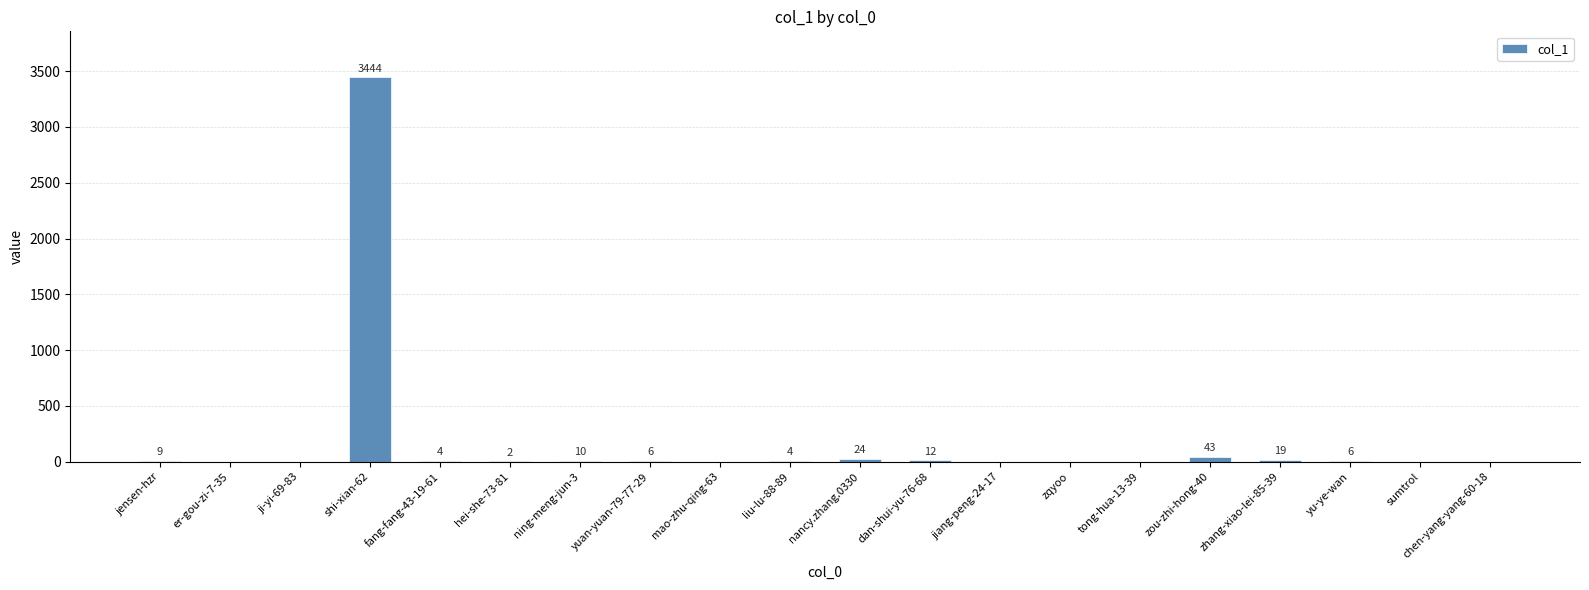

The chart shows a value of 2 at hei-she-73-81. True or false?

True